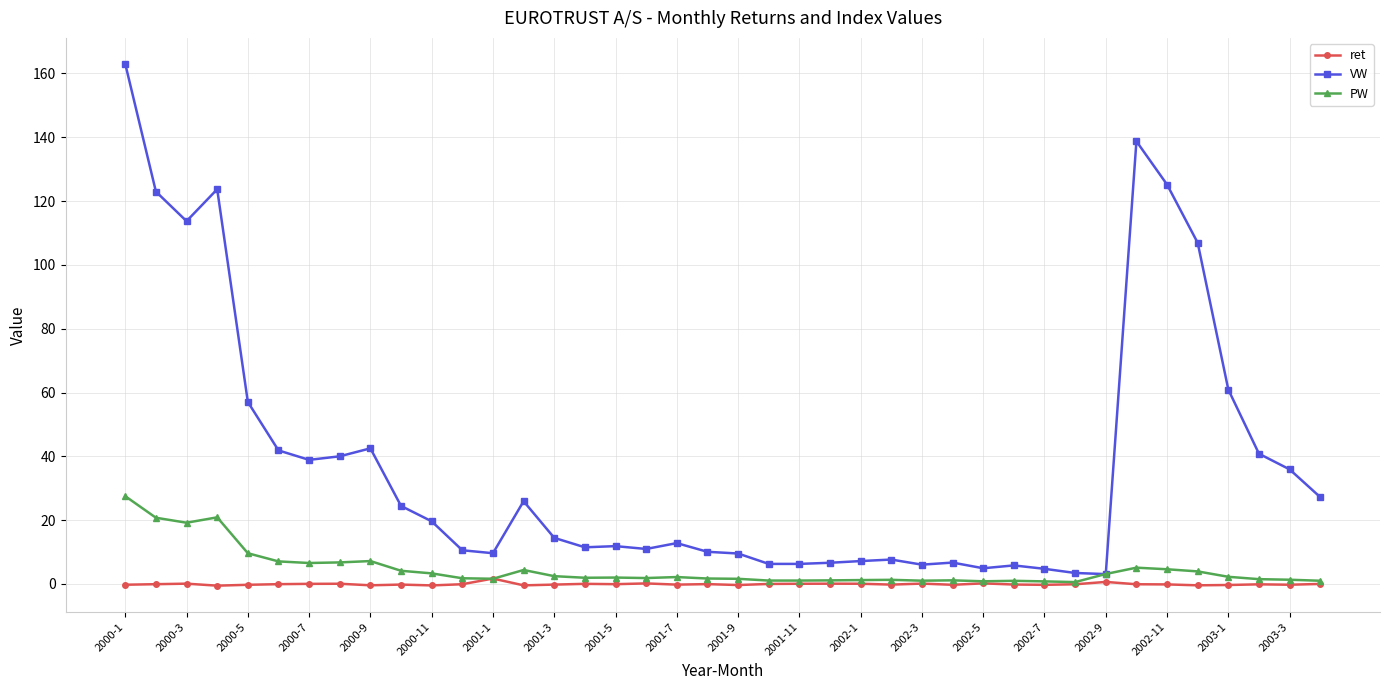

Which series has the largest total across all categories?

VW